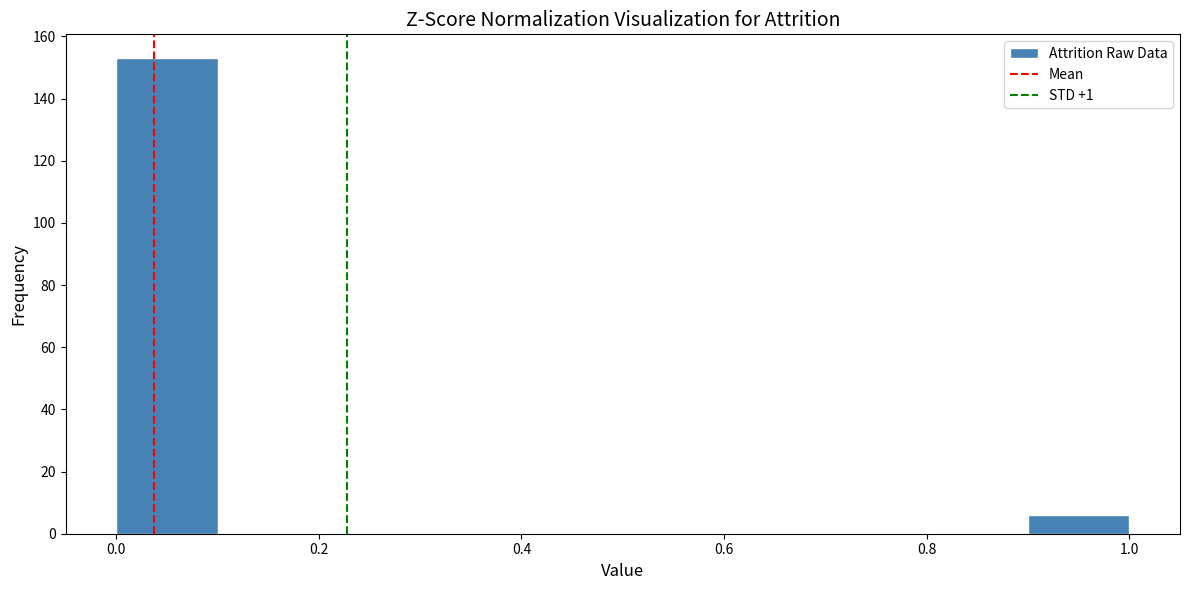

Reading left to right, transcribe this chart: for each bar, give the range it covers on the x-axis and its height. The values are not printed on the chart, so give them approximately, as read against the axis.

0.0 to 0.1: 154
0.1 to 0.2: 0
0.2 to 0.3: 0
0.3 to 0.4: 0
0.4 to 0.5: 0
0.5 to 0.6: 0
0.6 to 0.7: 0
0.7 to 0.8: 0
0.8 to 0.9: 0
0.9 to 1.0: 6